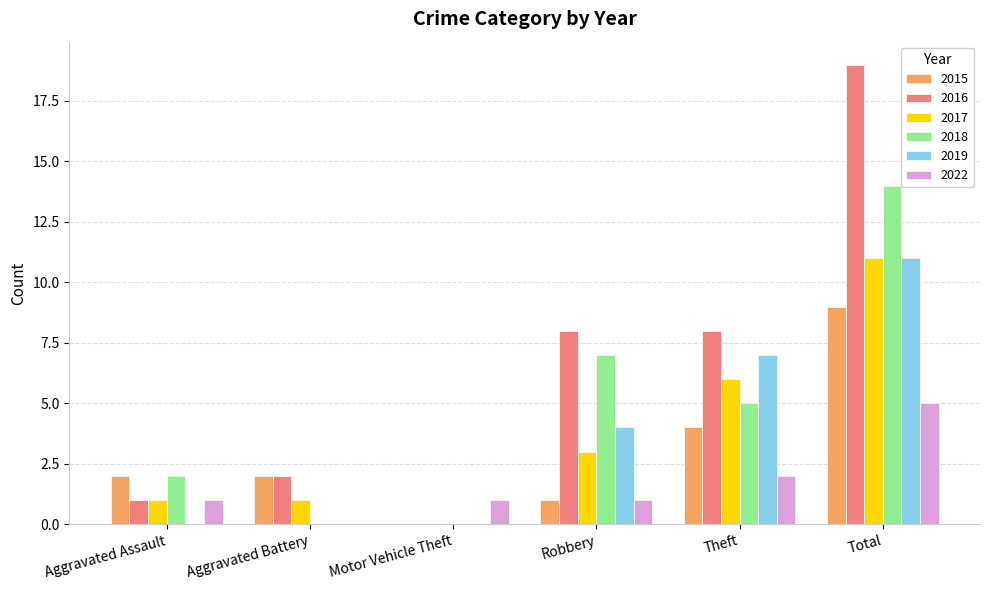

Which label corresponds to the largest value in the chart?

Total